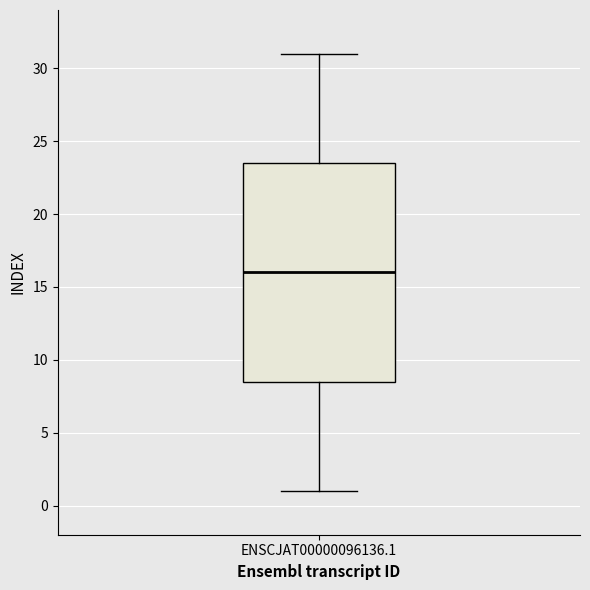

Where does the upper whisker of the box for ENSCJAT00000096136.1 end on the y-axis? The values are not printed on the chart, so give them approximately, as read against the axis.

31.0